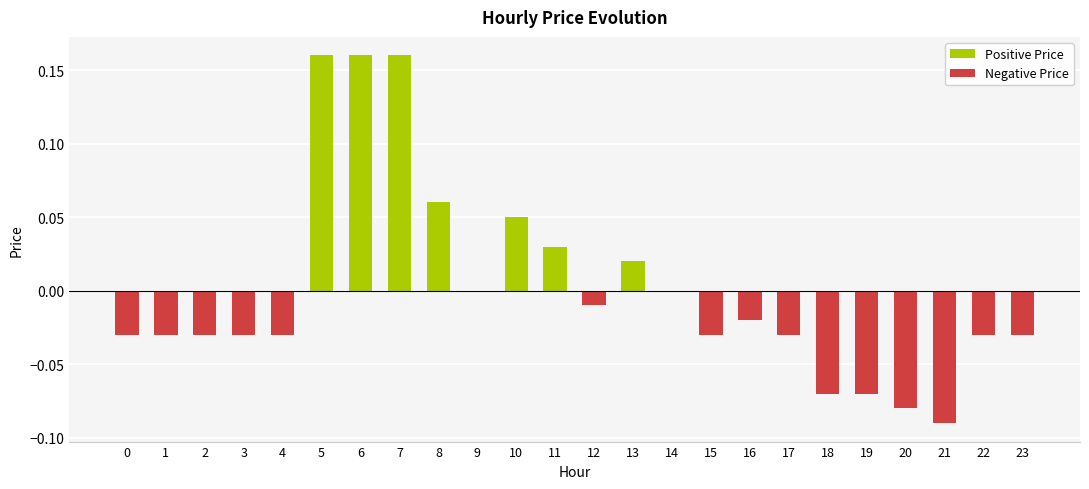

List the labels in order of value, largest first.

5, 6, 7, 8, 10, 11, 13, 9, 14, 12, 16, 0, 1, 2, 3, 4, 15, 17, 22, 23, 18, 19, 20, 21